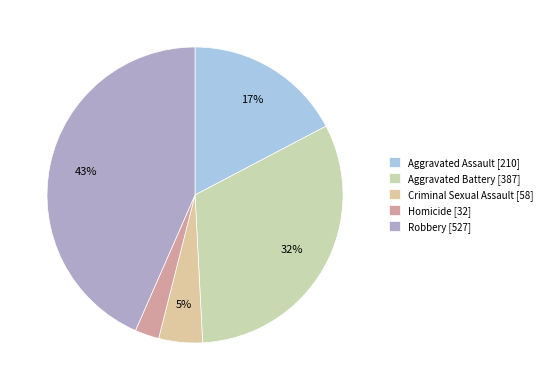

How many segments does this pie chart have?

5